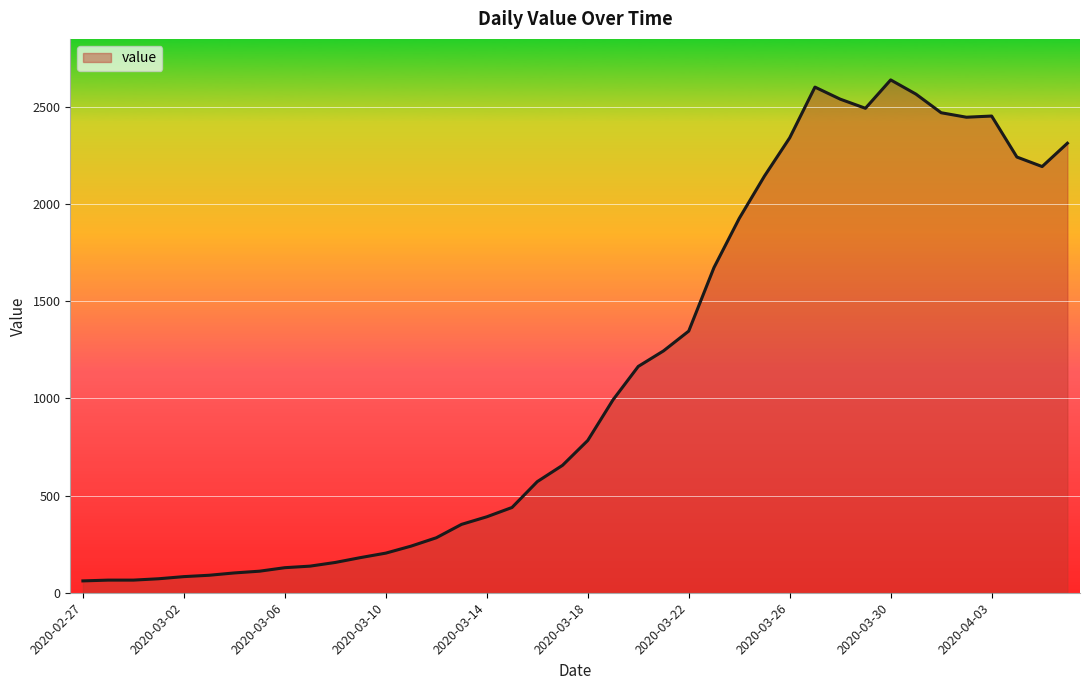

Count the number of categories in the chart.

40